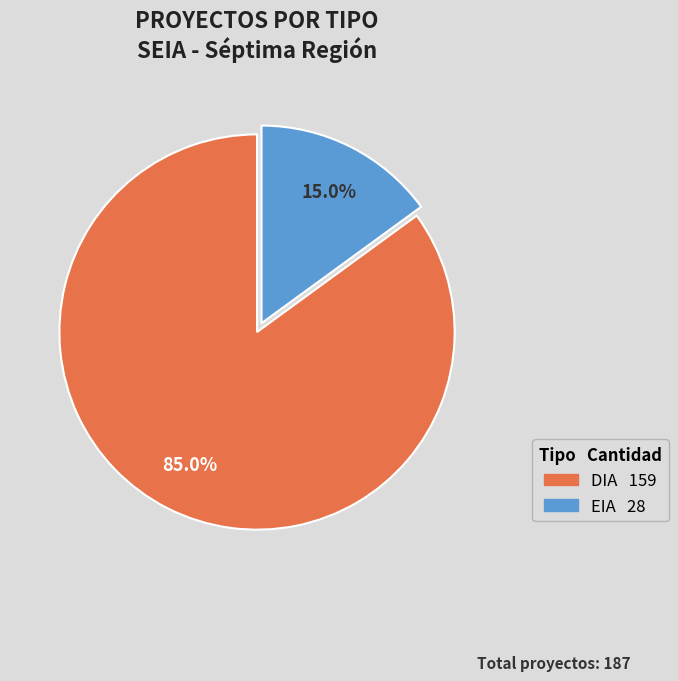

Rank the categories by value from lowest to highest.

EIA, DIA